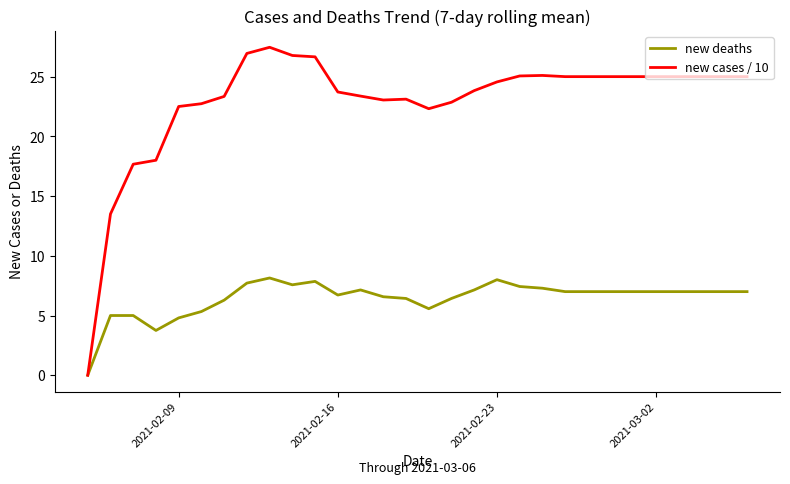

List the series in order of their peak value, highest first.

new cases / 10, new deaths